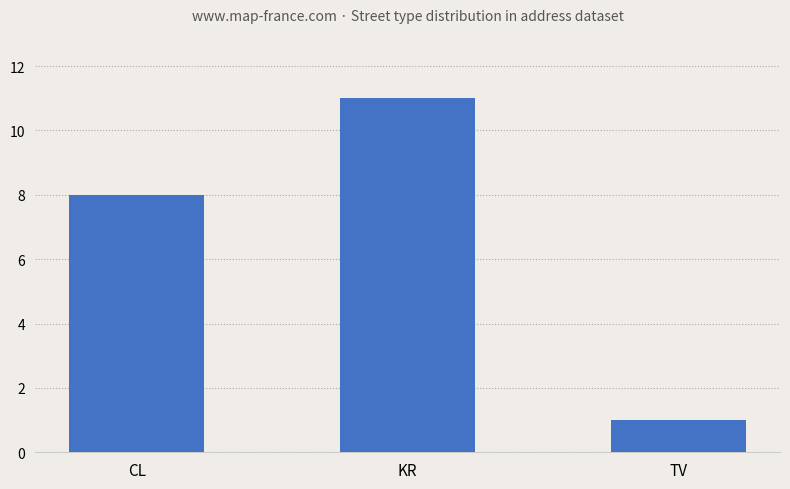

Are the bars horizontal?

No